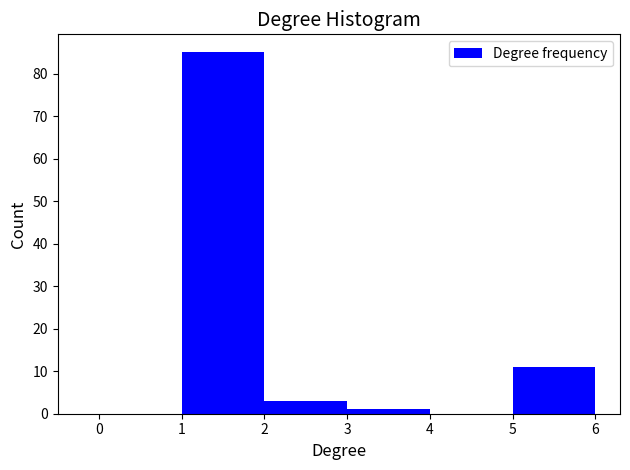

How tall is the bar that spans 2 to 3 on the x-axis? The values are not printed on the chart, so give them approximately, as read against the axis.

3